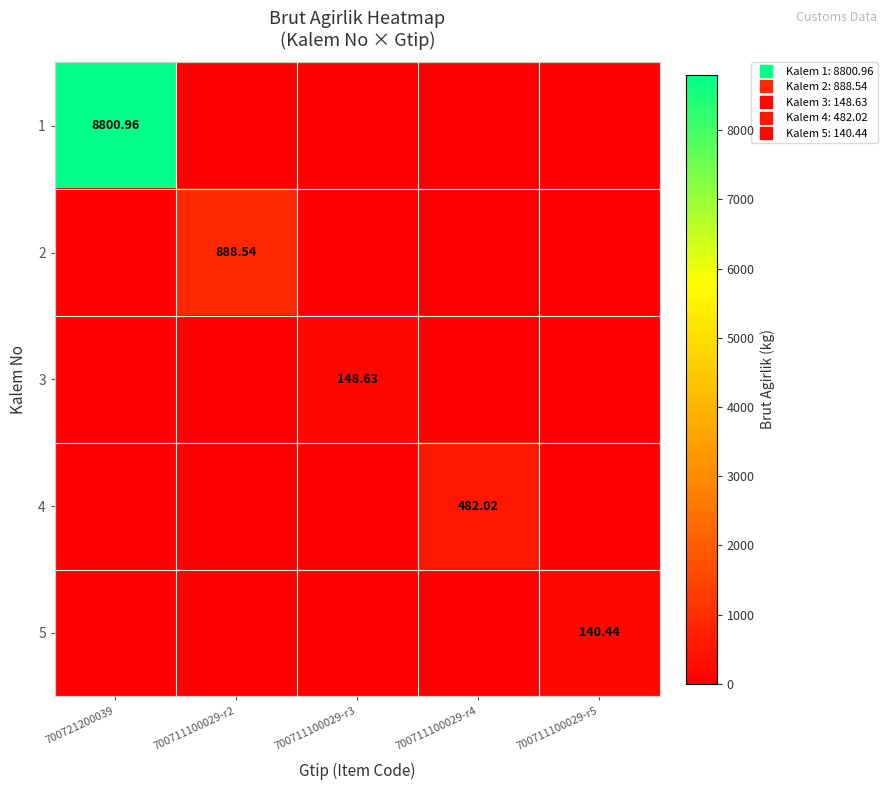

What is the total value across all series at 700711100029-r5?

140.4